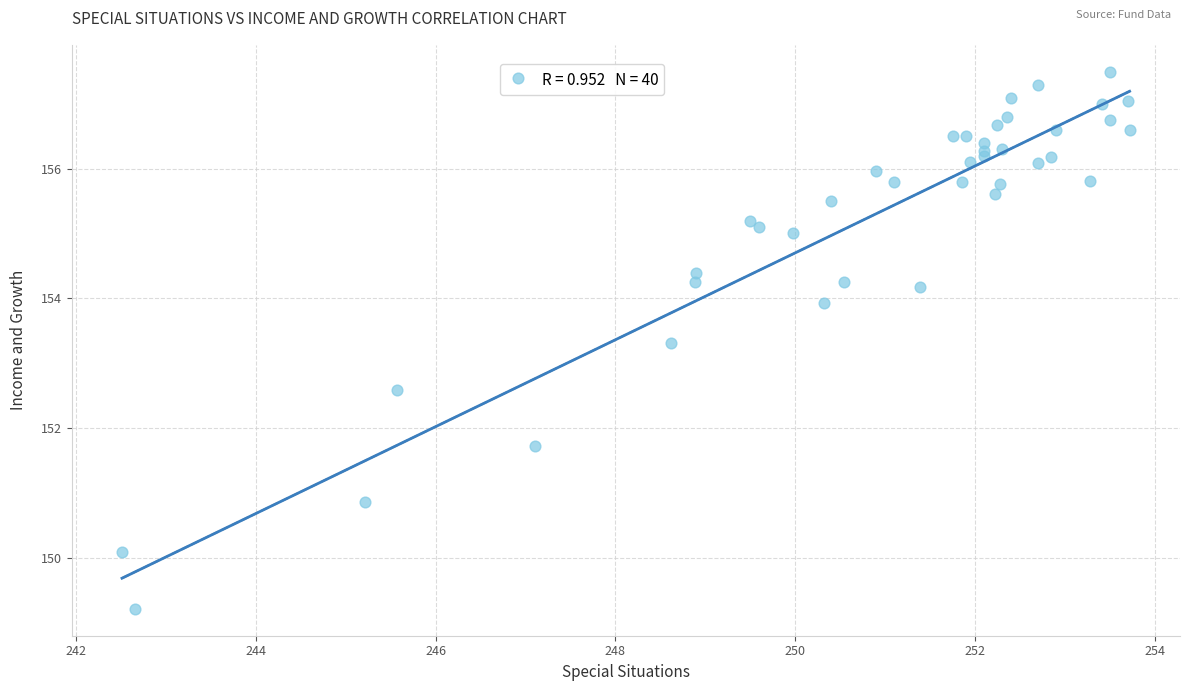

What Y value in the scatter plot is closest to 153?

153.3